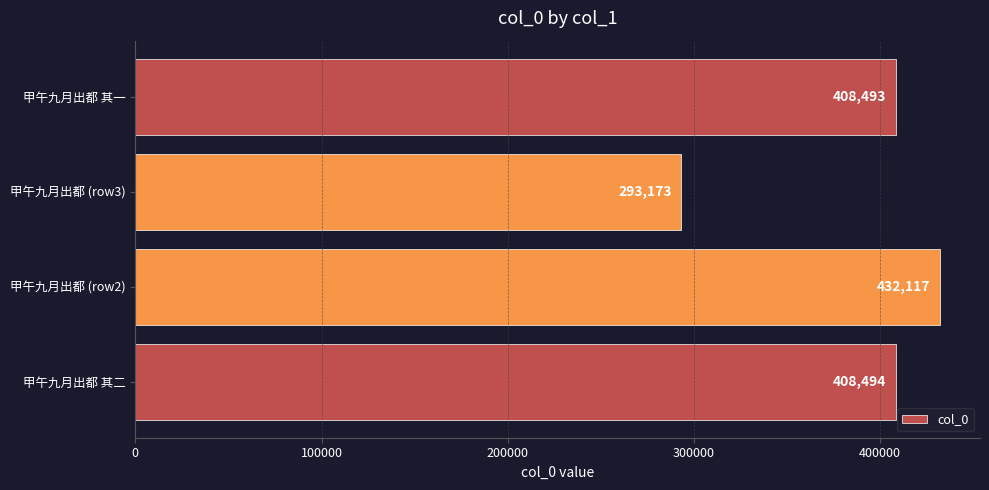

What is the maximum value shown in the chart?

432117